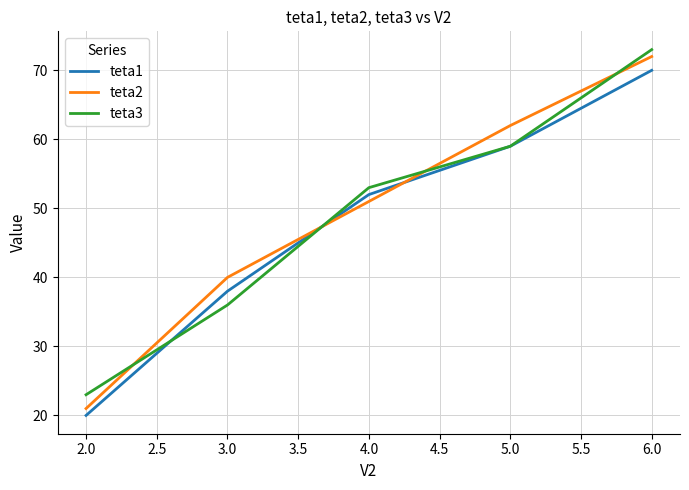

What is the approximate value of teta3 at 2.0, to the nearest 5?

25